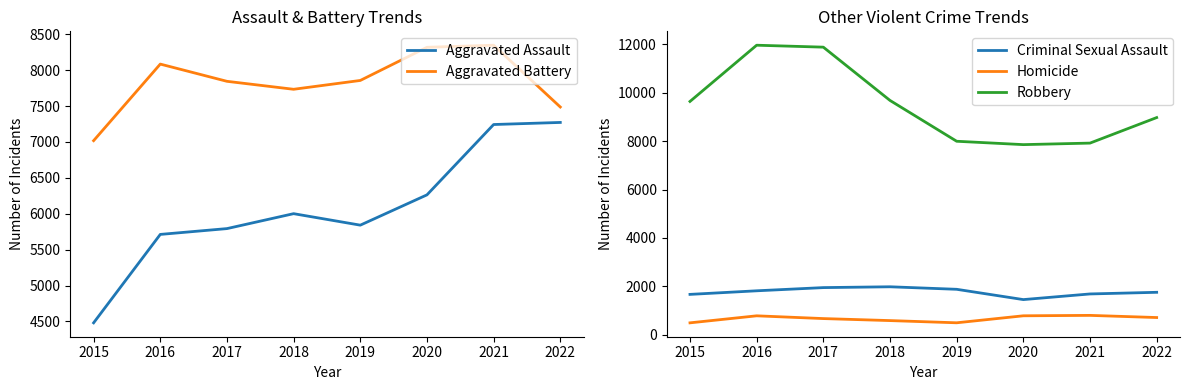

At which category does the chart reach its peak across all series?

2016